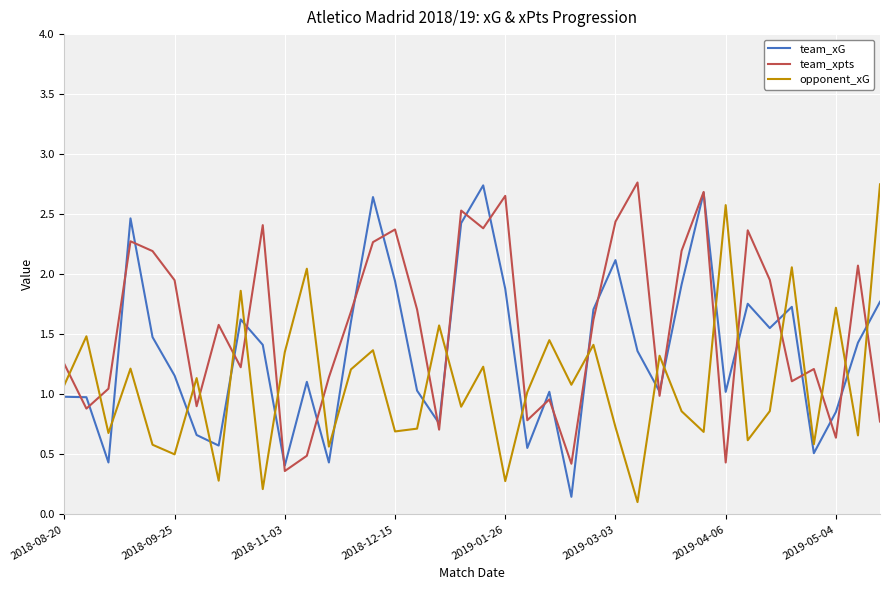

How many intersections are there between opponent_xG and team_xpts?

21